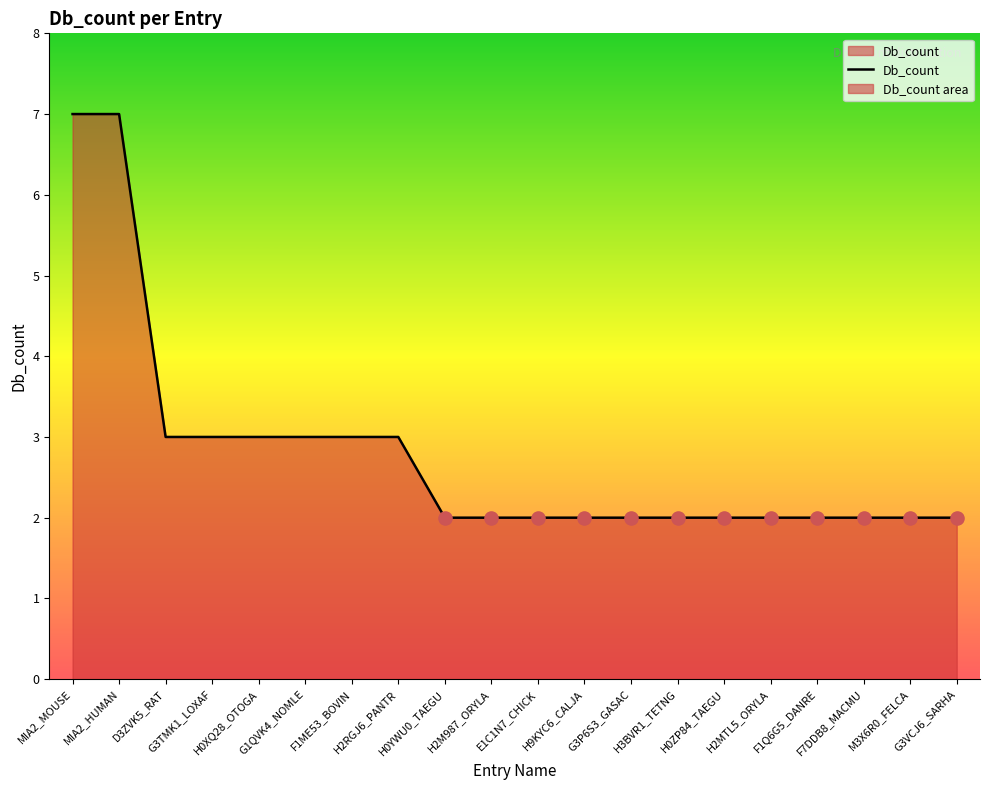

What is the change in value from MIA2_HUMAN to H3BVR1_TETNG?

-5